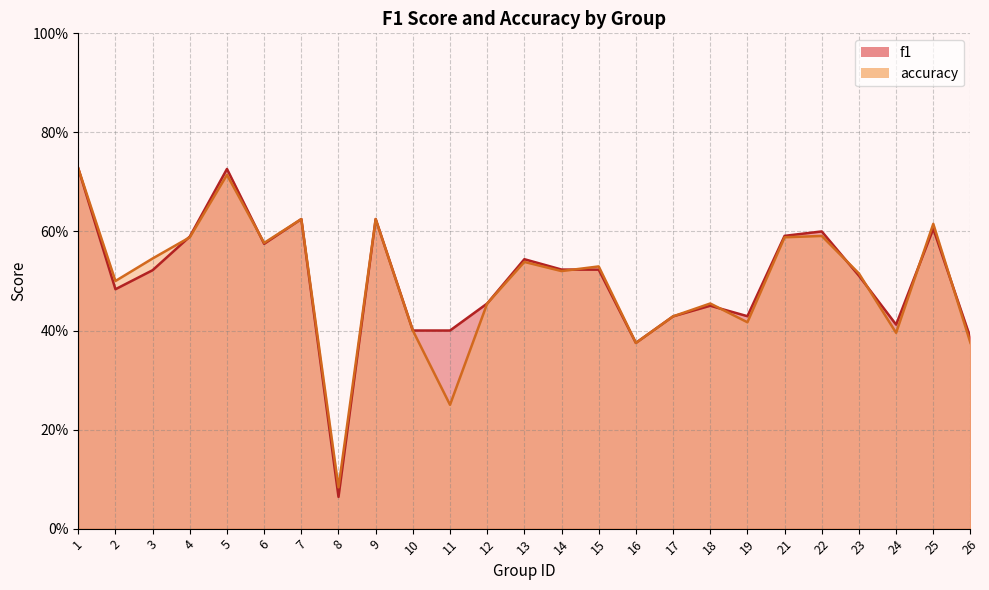

Between which two adjacent categories do accuracy and f1 first intersect?

3 and 4